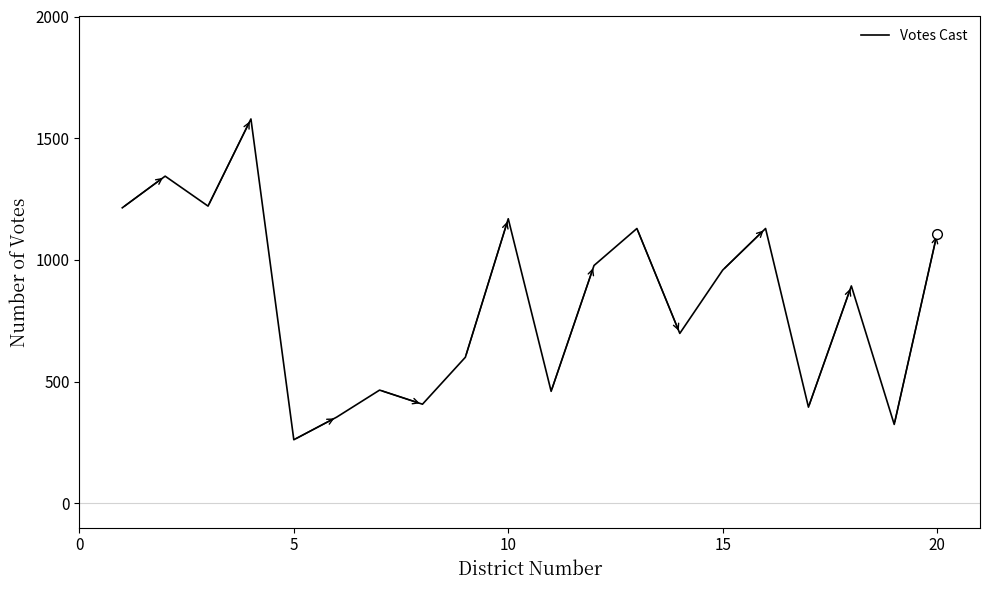

What is the minimum value shown in the chart?

261